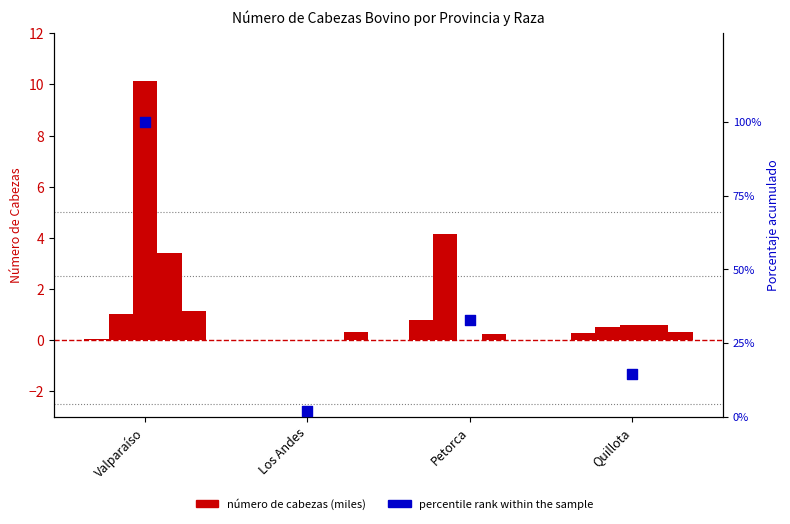

Which series has the largest total across all categories?

percentile rank within the sample